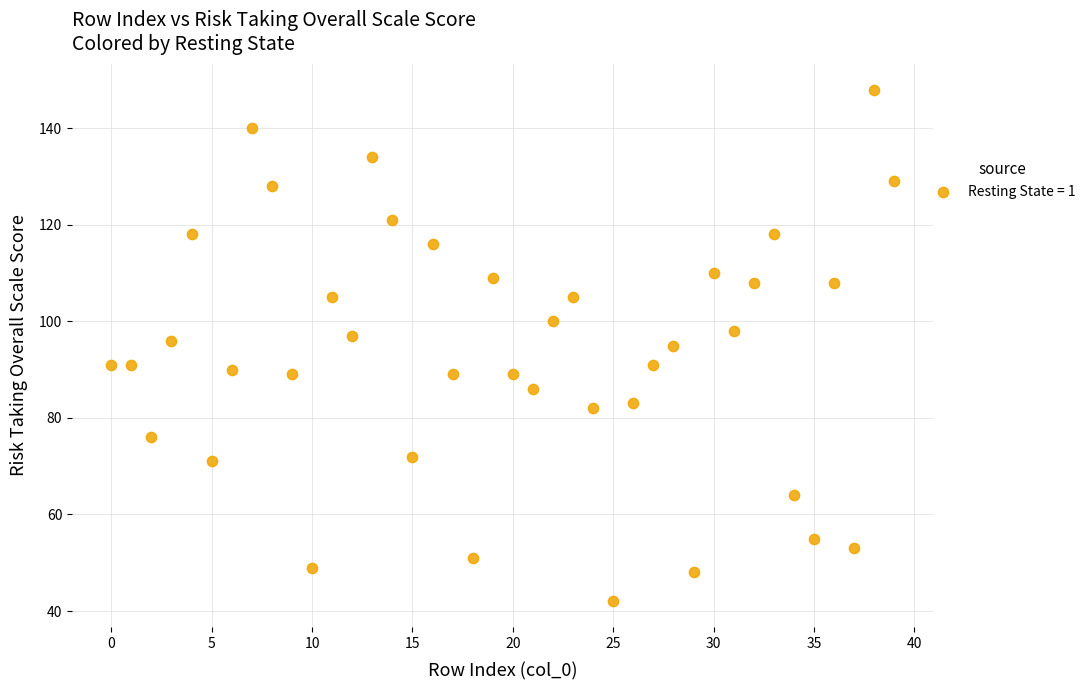

What is the range of Y values (max minus min)?

106